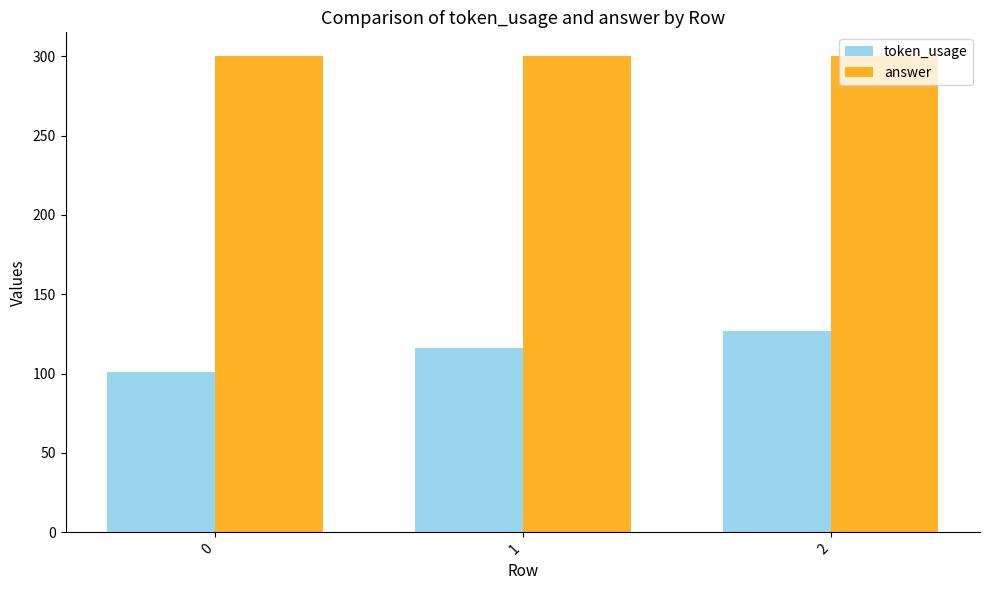

At how many categories does at least one series exceed 178?

3